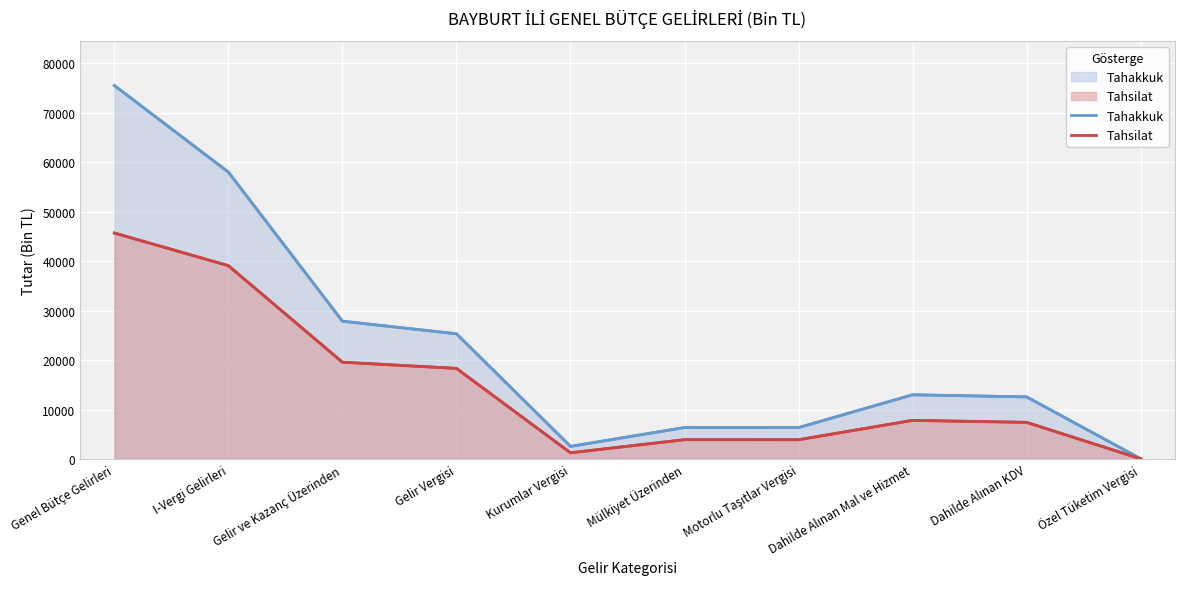

Where does the Tahakkuk series first go above 12976?

Genel Bütçe Gelirleri